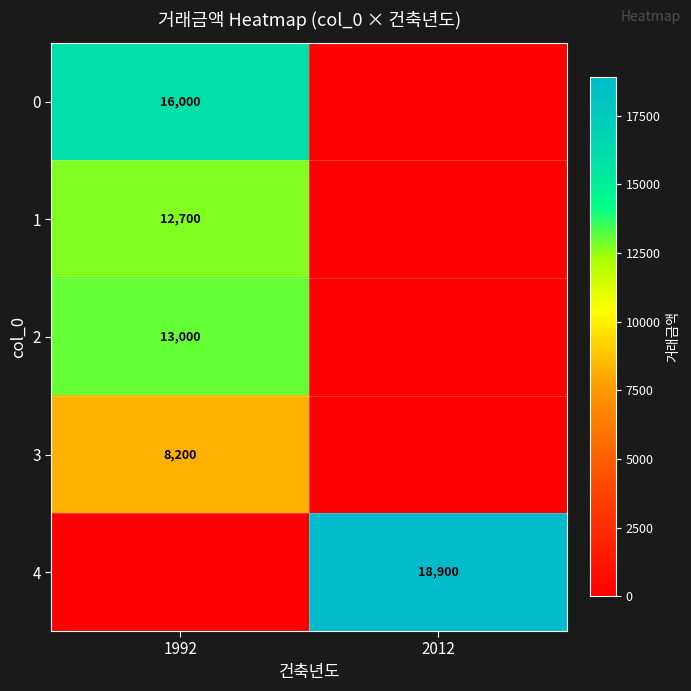

At which category is the sum across all series the highest?

1992